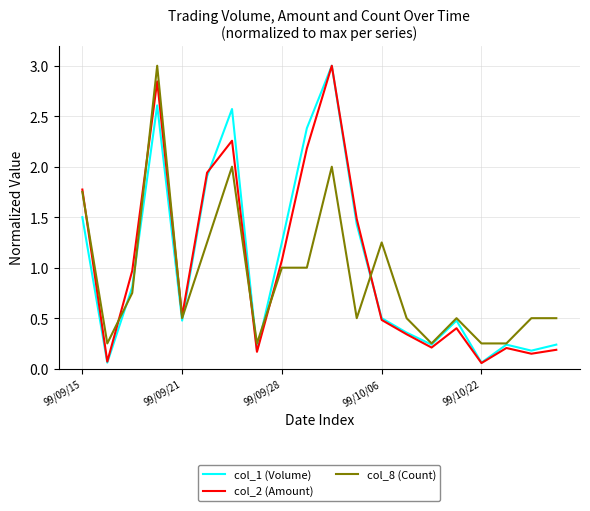

What is the highest value of the col_1 (Volume) series?

3.0